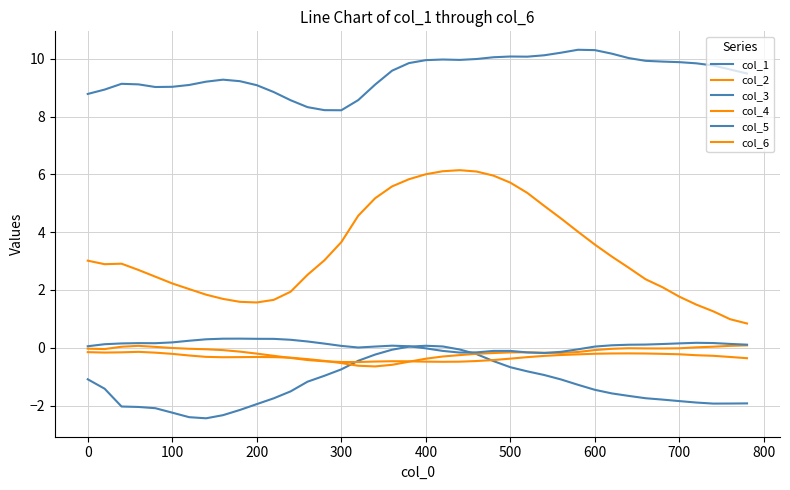

Does the chart have visible grid lines?

Yes